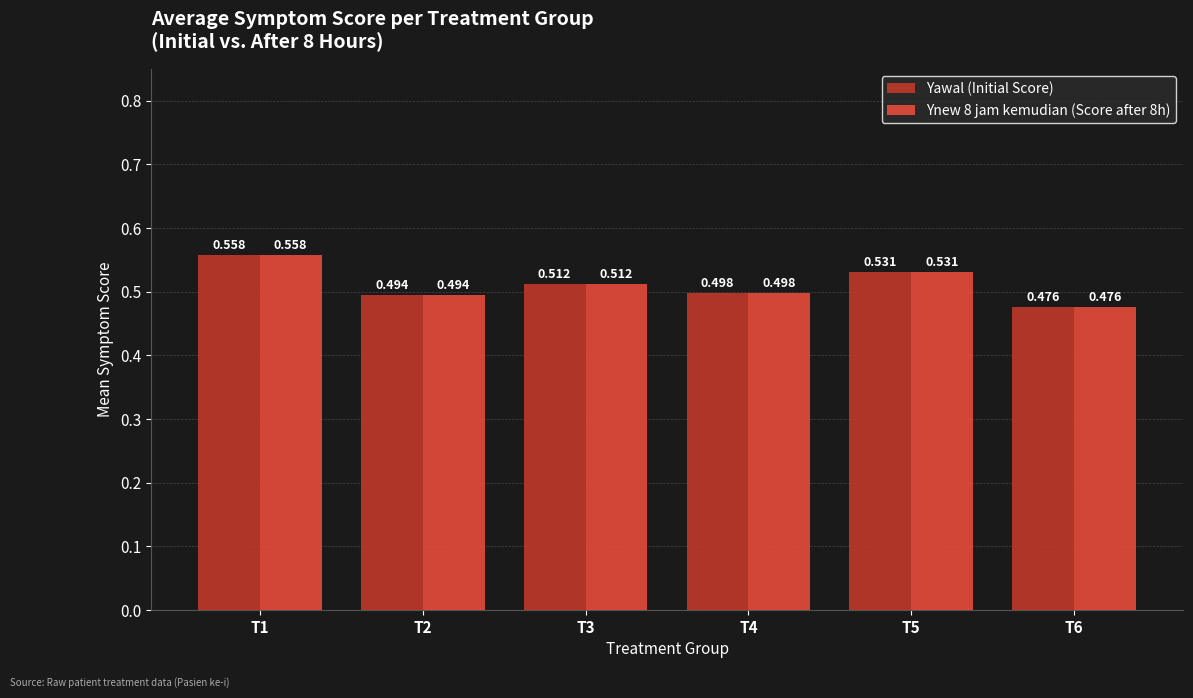

Is the value of Yawal (Initial Score) at T2 greater than the value of Ynew 8 jam kemudian (Score after 8h) at T1?

No